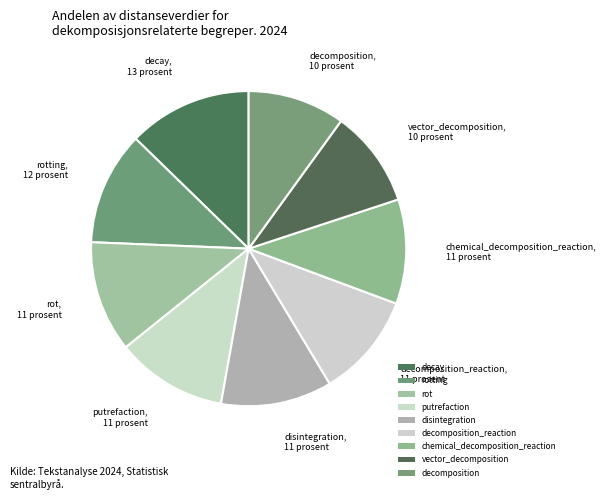

Does rotting represent more than half of the total?

No